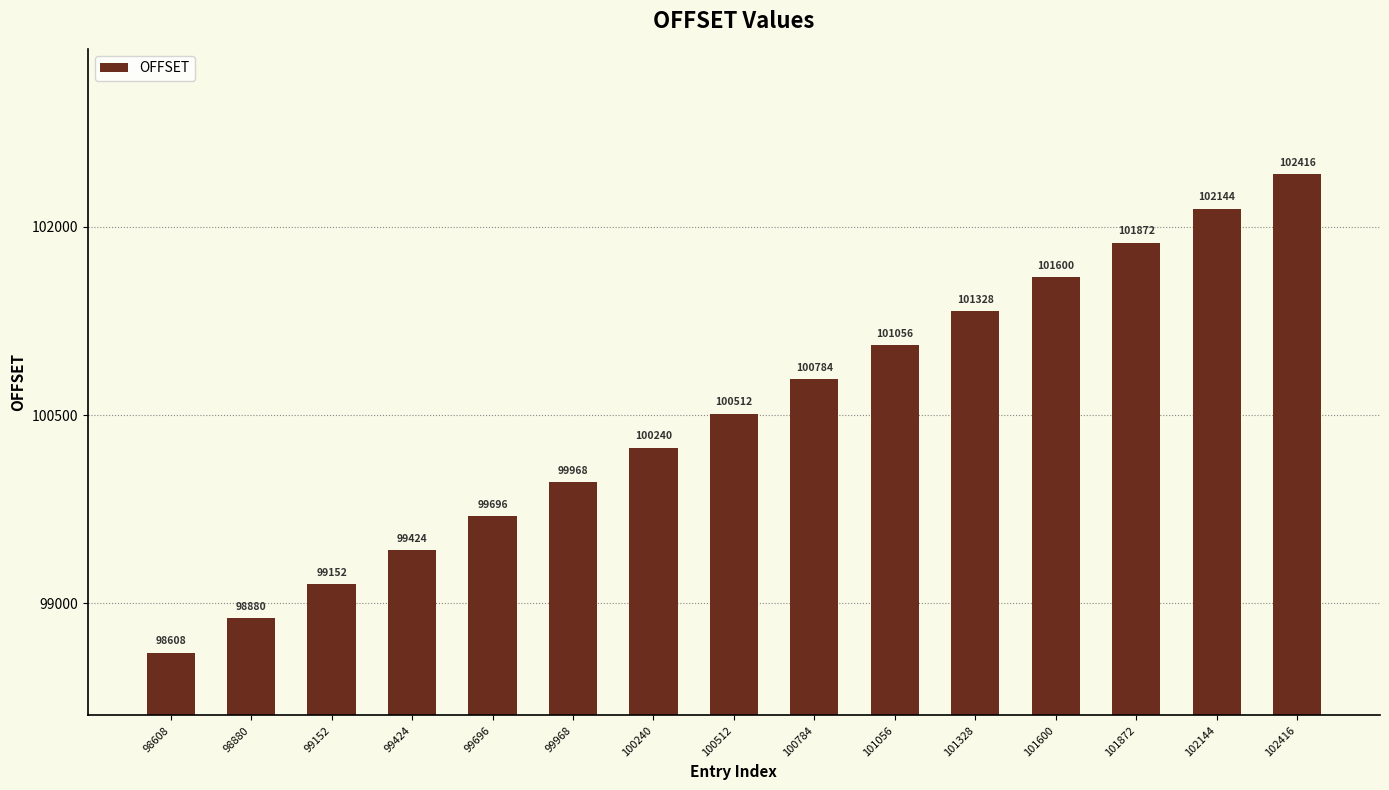

Which category has the highest value across all series?

102416